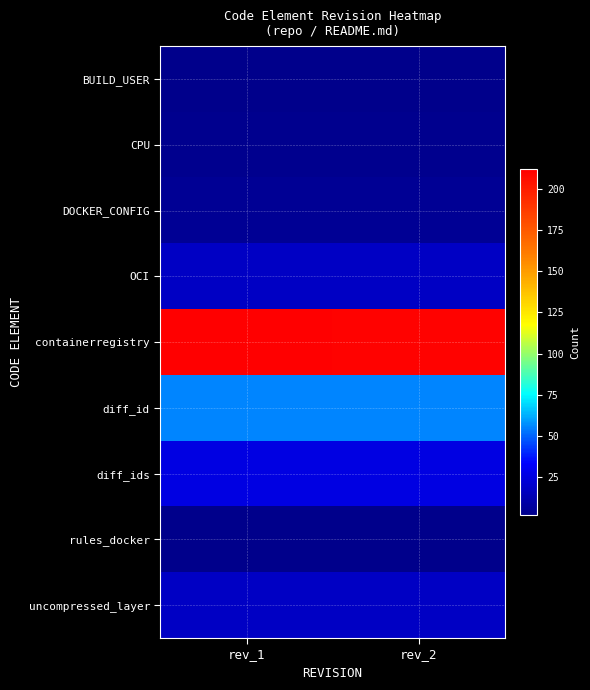

Count the number of categories in the chart.

2